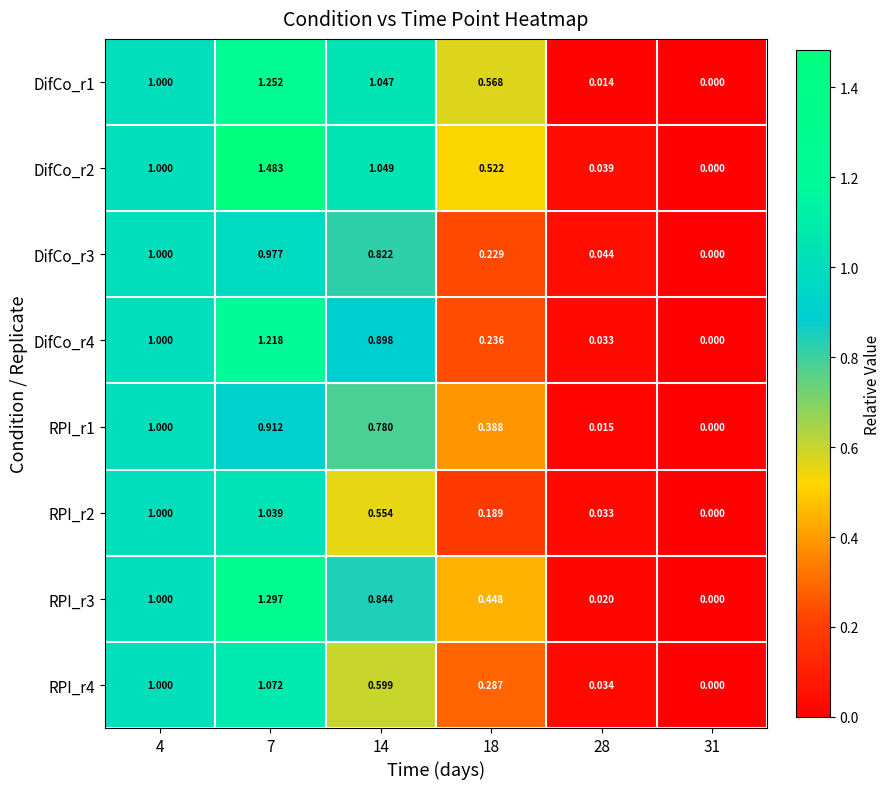

Is the value of RPI_r2 at 4 greater than the value of DifCo_r3 at 28?

Yes